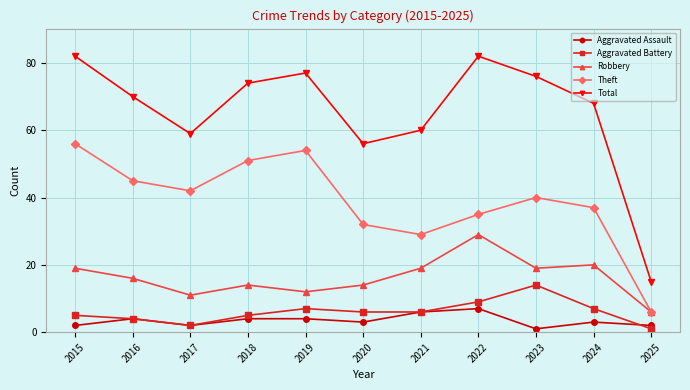

Rank the series at 2018 from highest to lowest value.

Total, Theft, Robbery, Aggravated Battery, Aggravated Assault